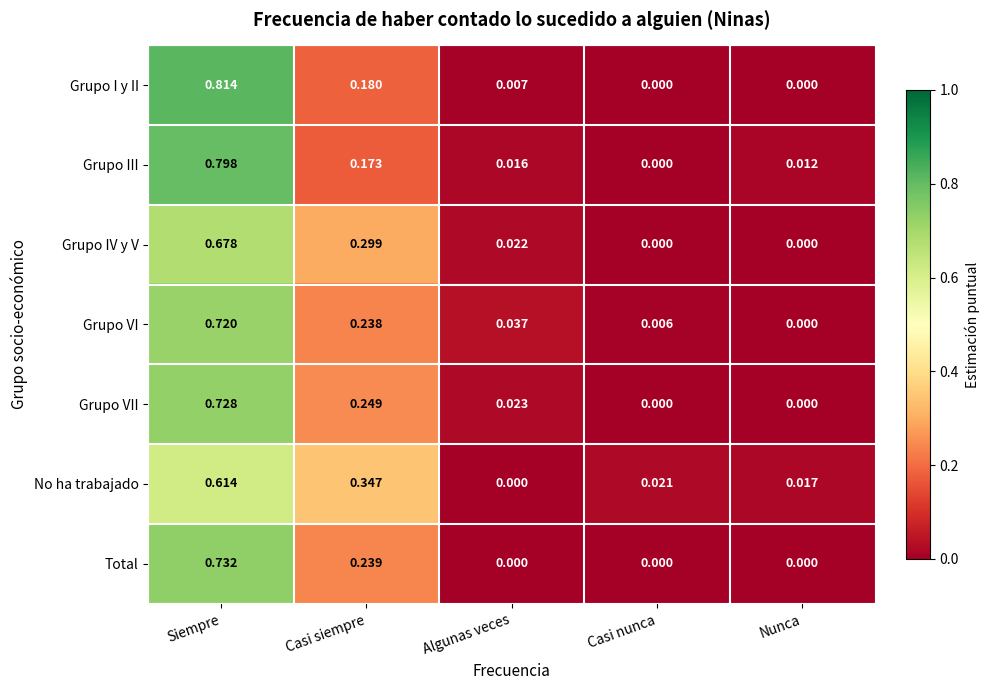

Which label corresponds to the largest value in the chart?

Siempre